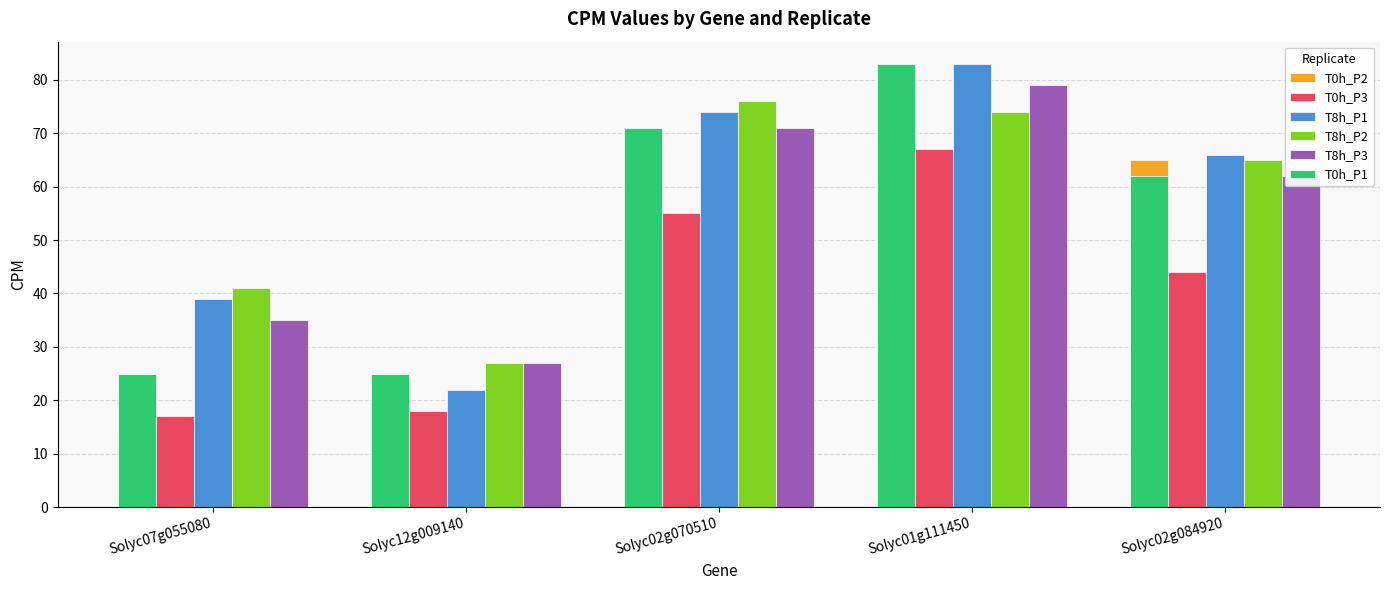

What is the total value across all series at Solyc02g070510?

397